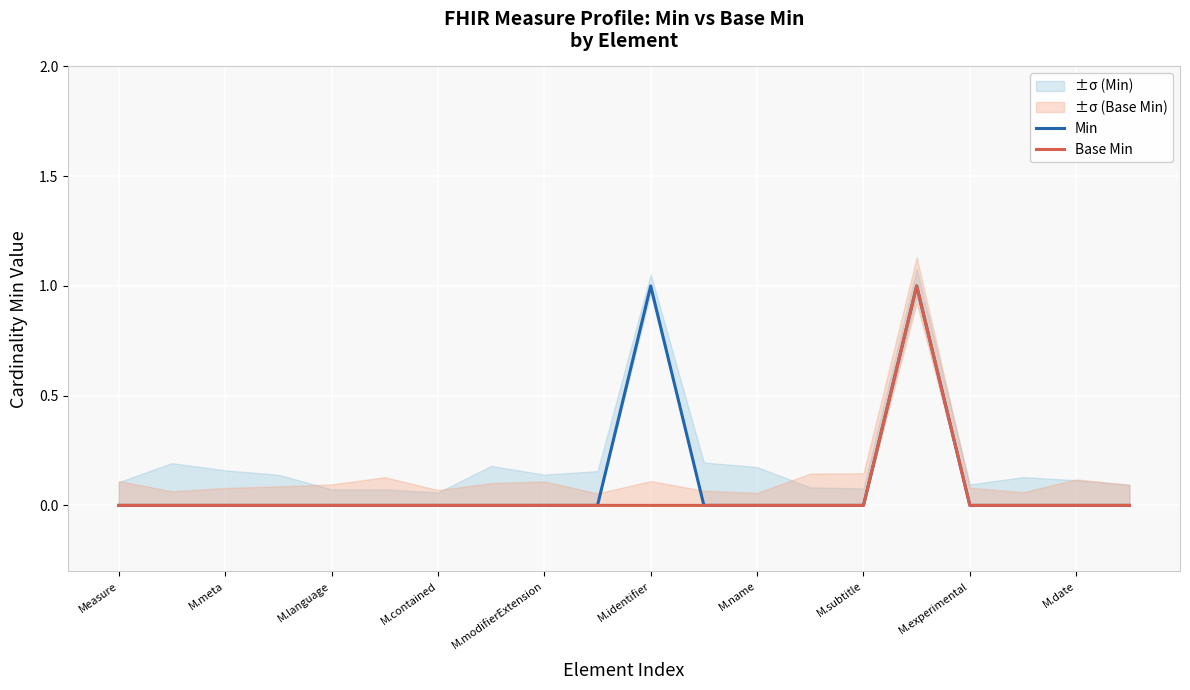

The value of Min at M.name is -1. True or false?

False